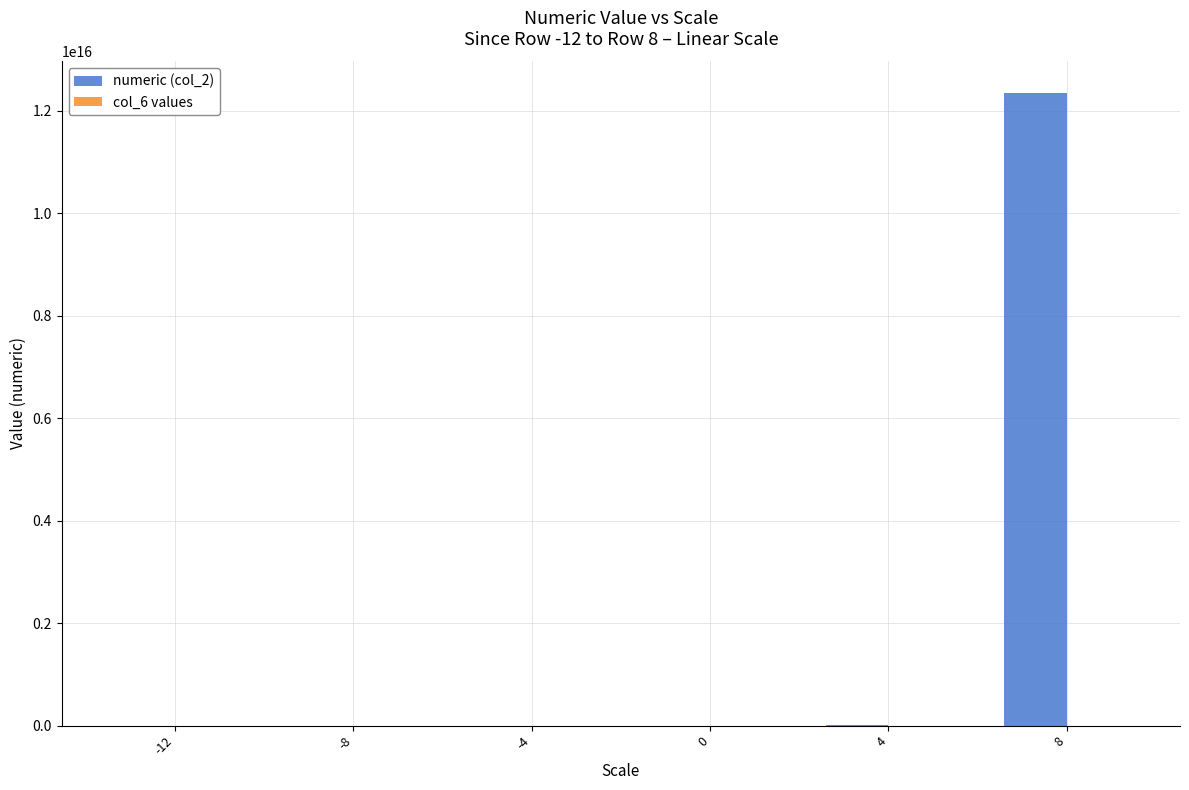

At which category is the sum across all series the highest?

8